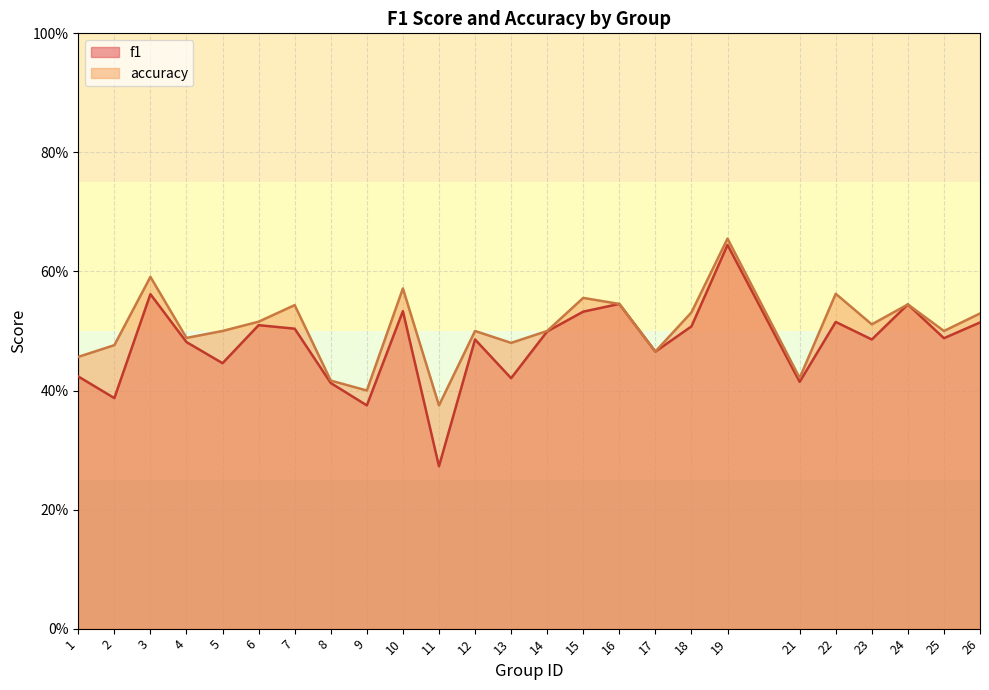

Which series has the widest spread of values?

f1